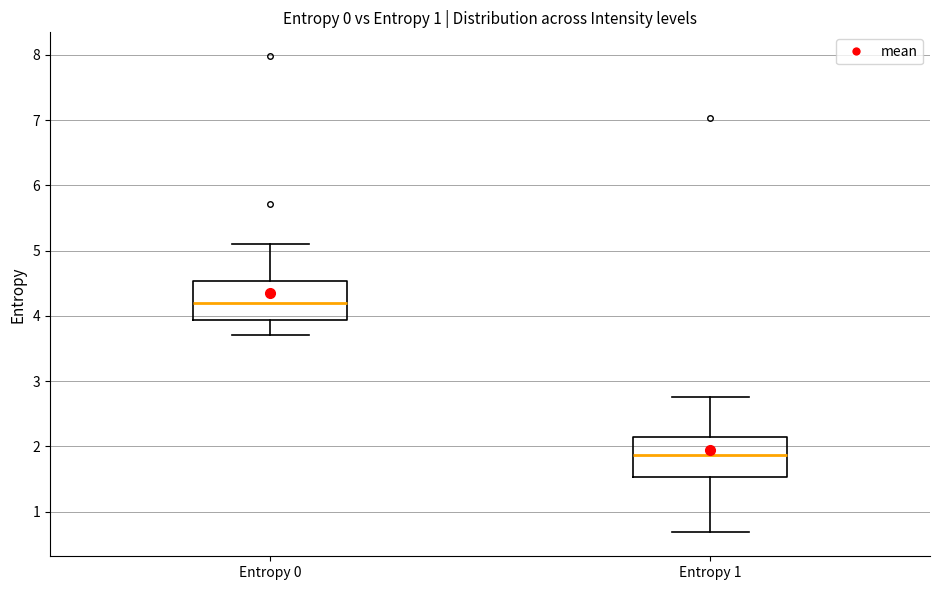

Reading left to right, read every box against the y-axis: the position of its median line, the range the box covers, and the ends of its whiskers. The values are not printed on the chart, so give them approximately, as read against the axis.

Entropy 0: median 4.2, box 3.9 to 4.5, whiskers 3.7 to 5.1
Entropy 1: median 1.9, box 1.5 to 2.1, whiskers 0.7 to 2.8